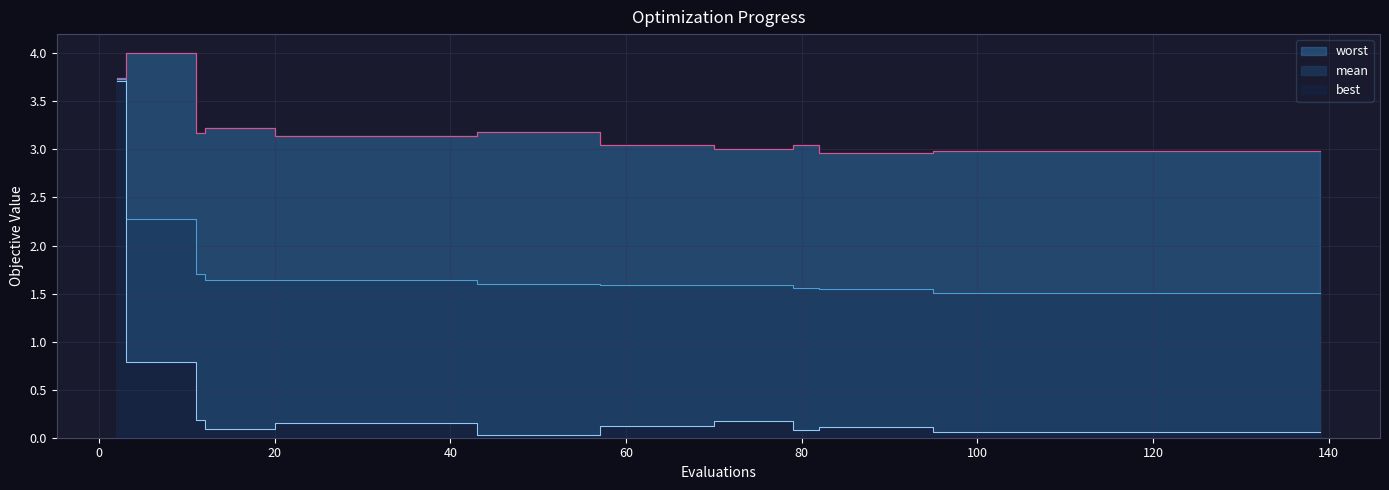

What are all the series names shown in the legend?

mean, best, worst